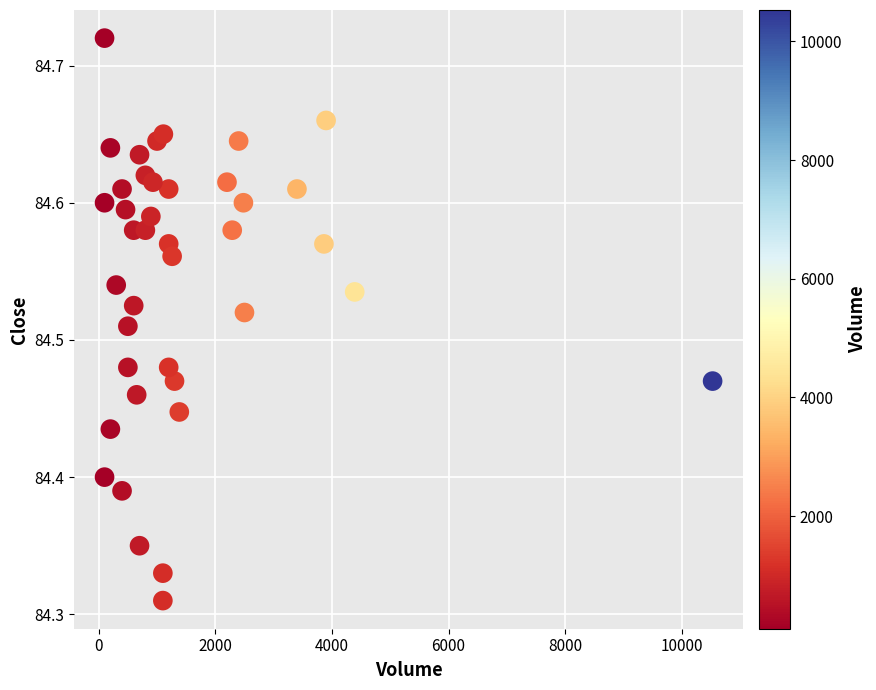

What is the range of X values (max minus min)?

10430.0